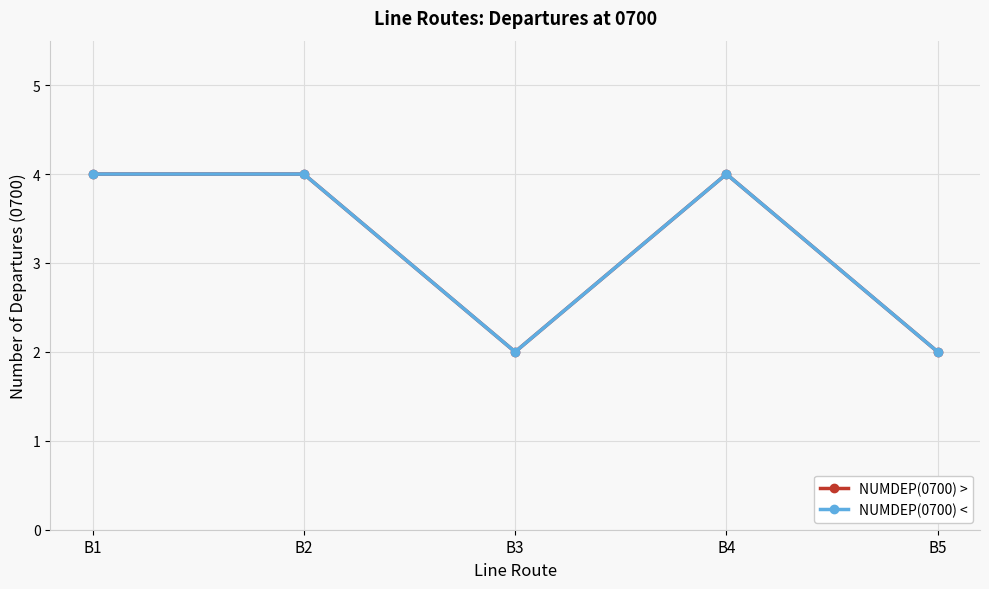

At B1, list the series in order from largest to smallest.

NUMDEP(0700) >, NUMDEP(0700) <